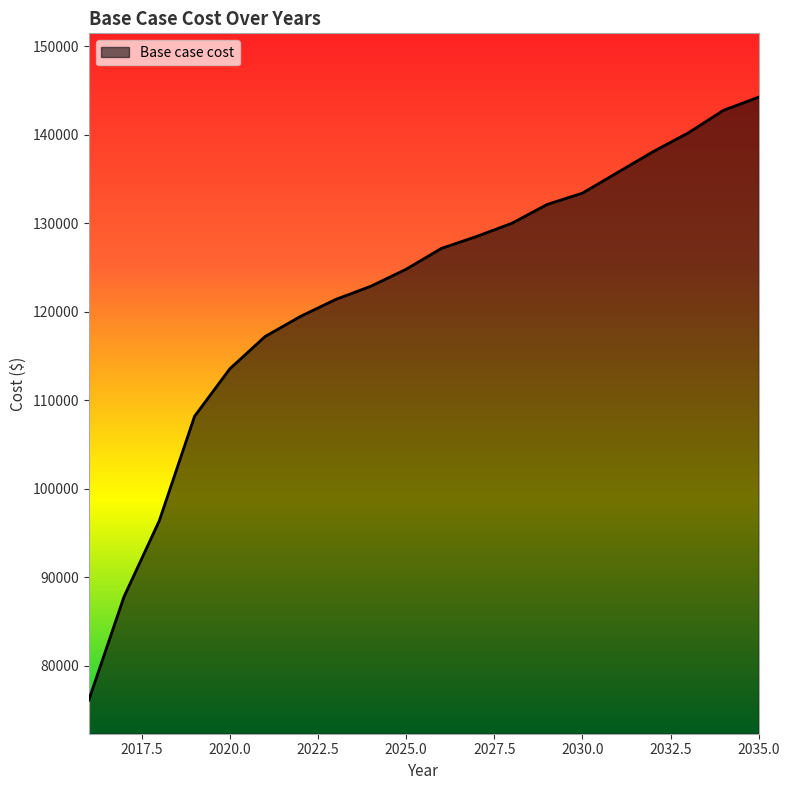

How many lines are shown in the chart?

1